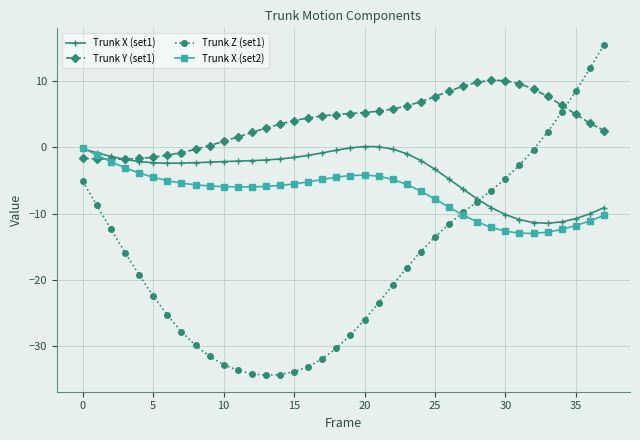

Which series has the widest spread of values?

Trunk Z (set1)